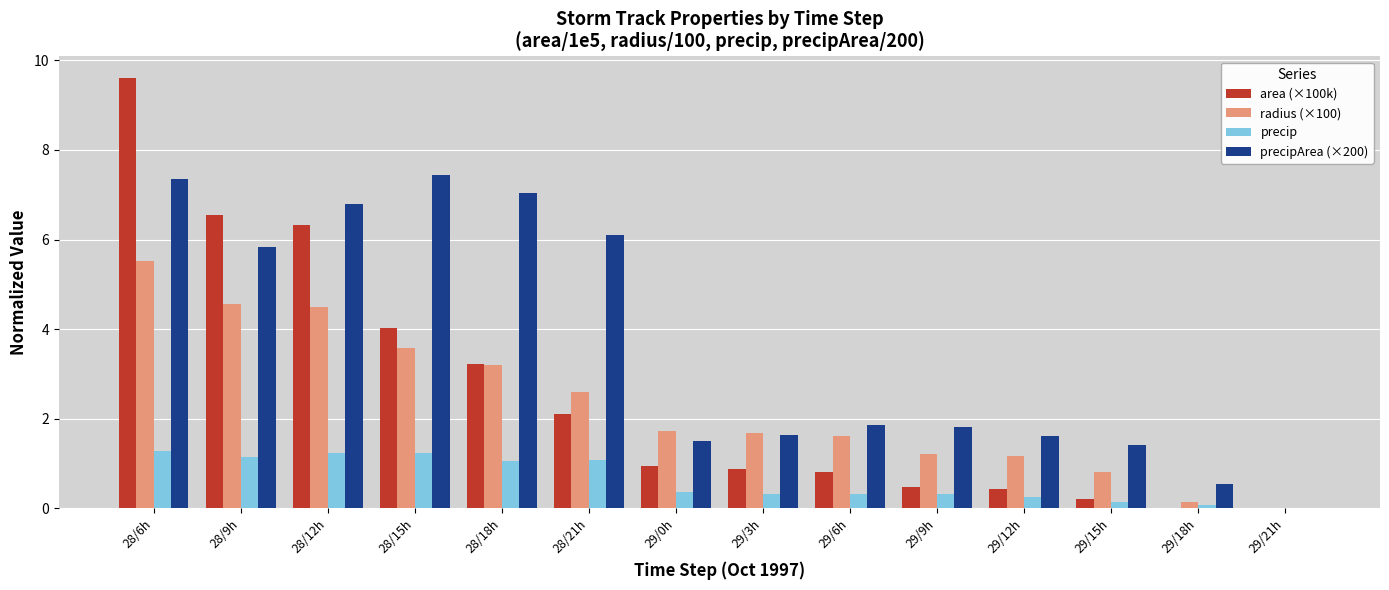

How many values in the radius (×100) series exceed 1?

11